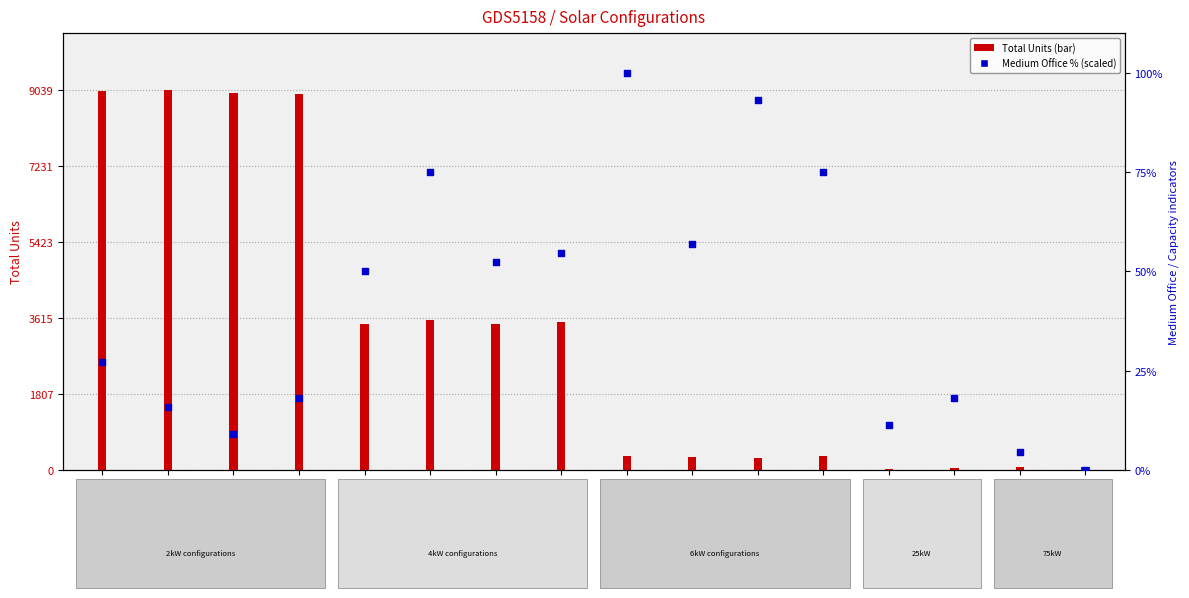

At how many categories does at least one series exceed 1664?

8